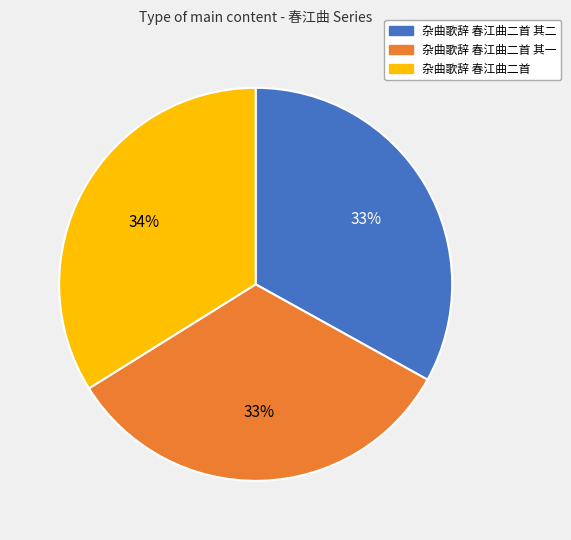

True or false: 杂曲歌辞 春江曲二首 accounts for 41% of the total.

False